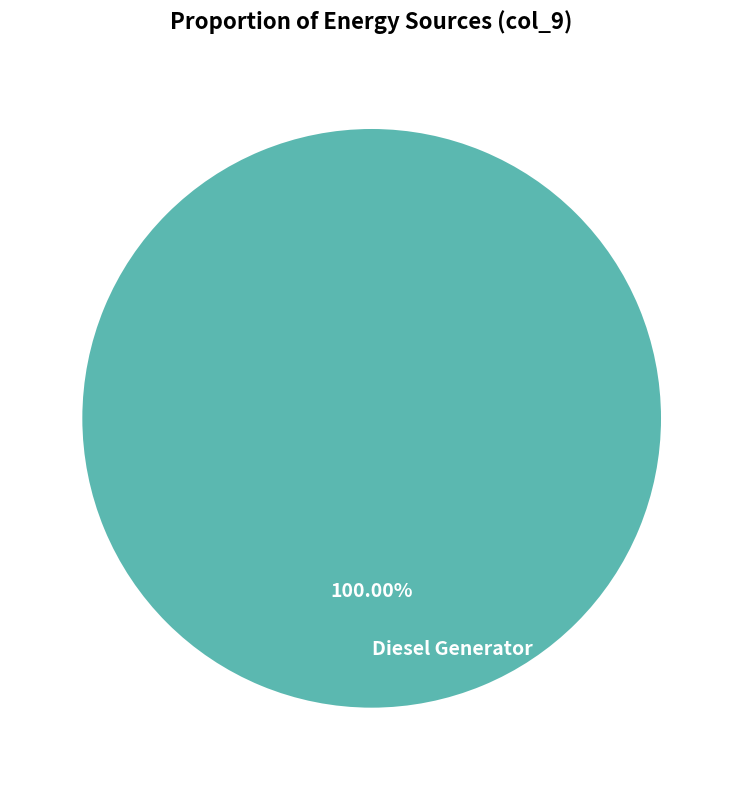

Rank the categories by value from highest to lowest.

Diesel Generator